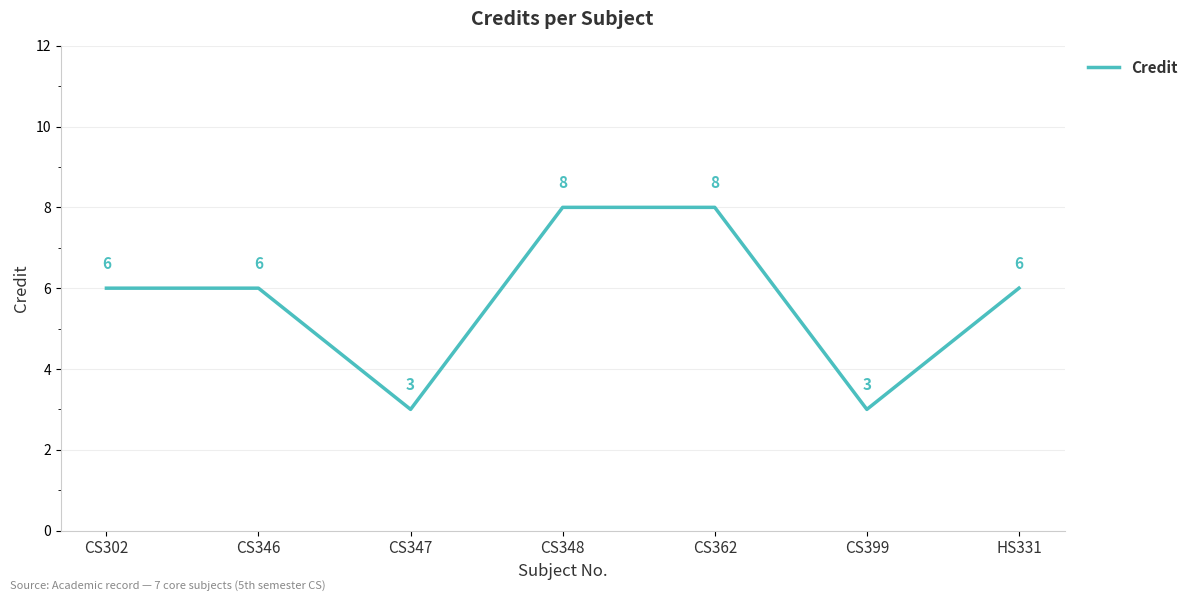

Reading right to left, list all the values displayed in this chart.

6	3	8	8	3	6	6